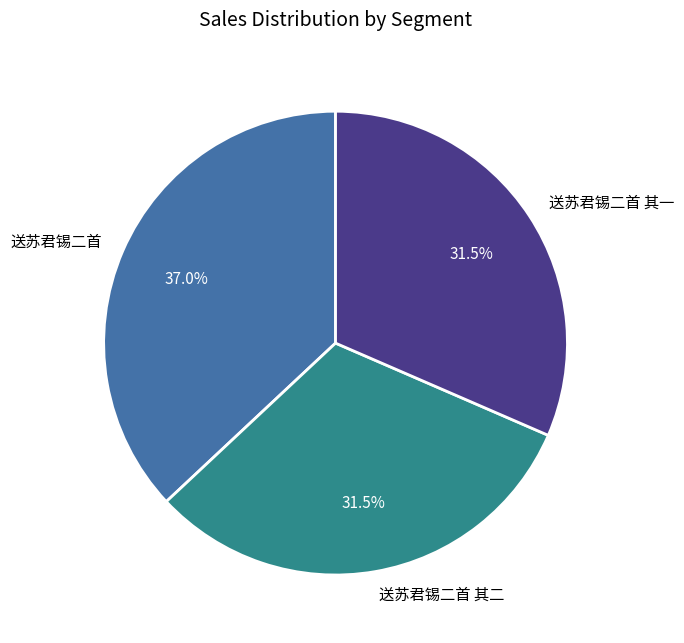

To the nearest percent, what percentage of the pie is 送苏君锡二首?

37%